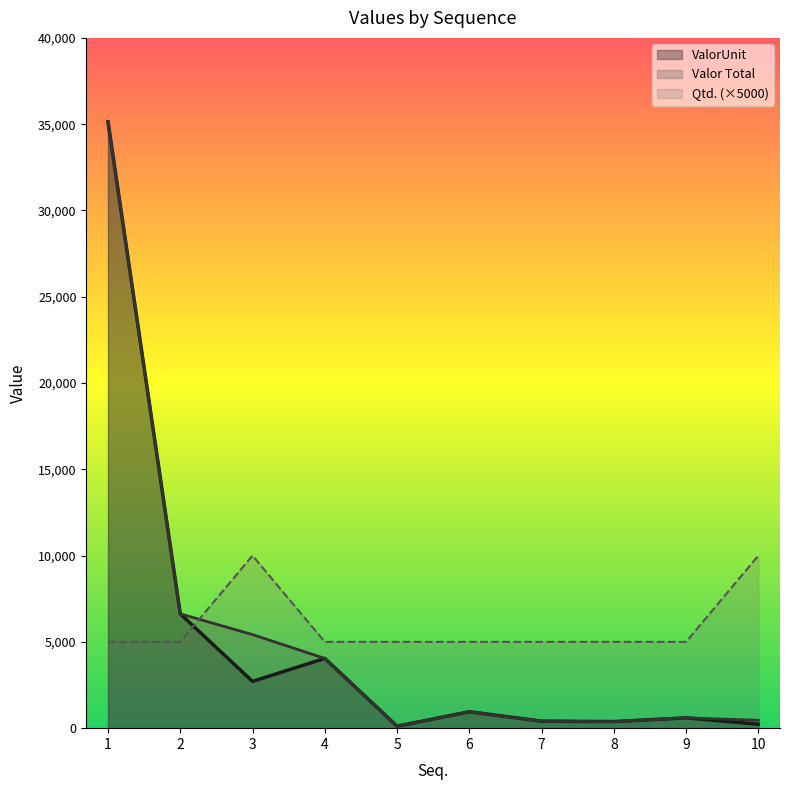

Reading right to left, transcribe all the data shown in this chart.

ValorUnit: 10=228.8	9=598.3	8=380.8	7=407.9	6=951.5	5=114.4	4=4042.2	3=2711.2	2=6624.7	1=35139.7
Valor Total: 10=457.6	9=598.3	8=380.8	7=407.9	6=951.5	5=114.4	4=4042.2	3=5422.4	2=6624.7	1=35139.7
Qtd.: 10=10000.0	9=5000.0	8=5000.0	7=5000.0	6=5000.0	5=5000.0	4=5000.0	3=10000.0	2=5000.0	1=5000.0